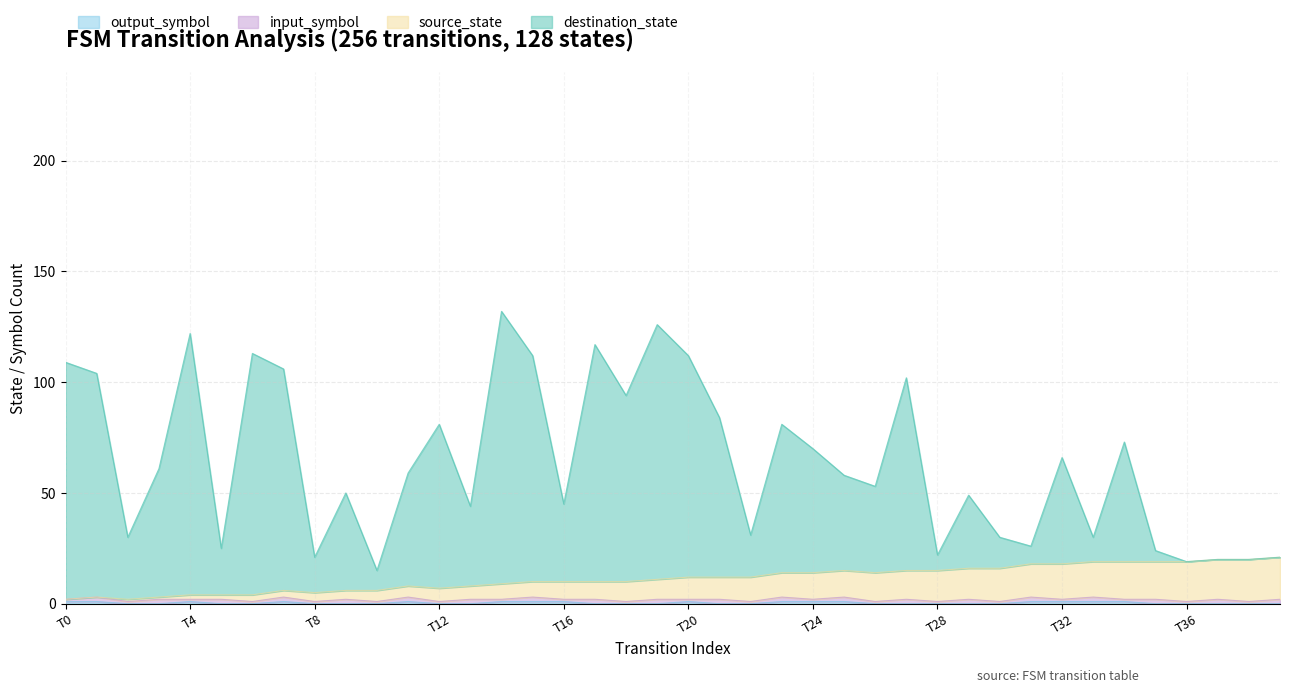

What is the spread (max minus min) of values at 33?

29